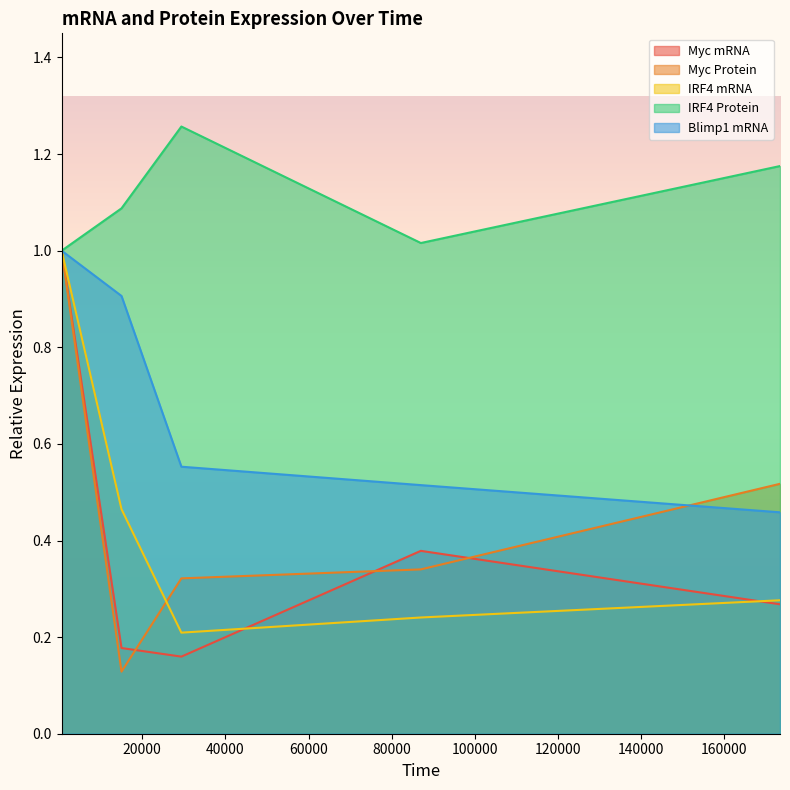

At which label does Myc Protein reach its minimum?

15000